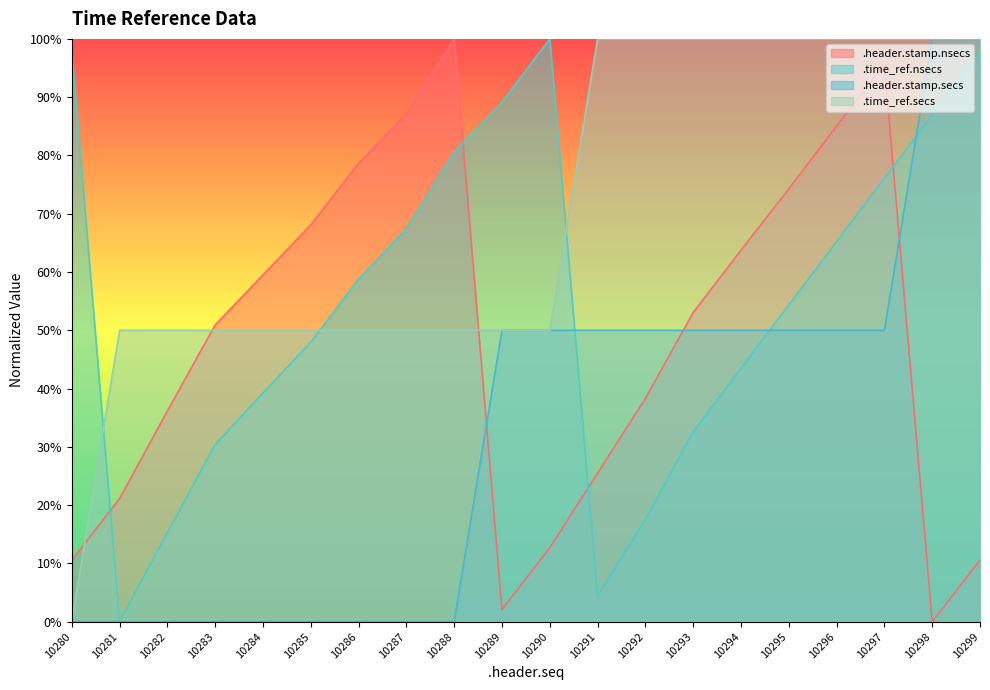

Is the value of .header.stamp.nsecs at 10281 greater than the value of .header.stamp.secs at 10283?

Yes